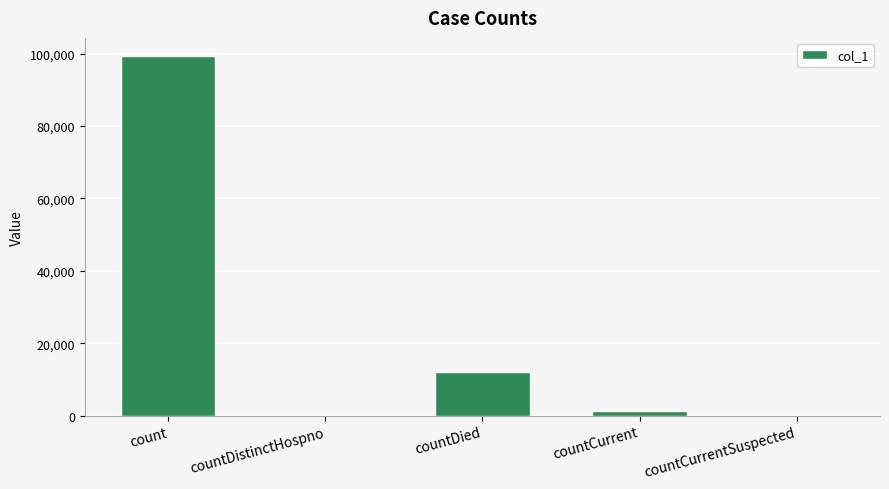

What is the change in value from countDied to countCurrentSuspected?

-12168